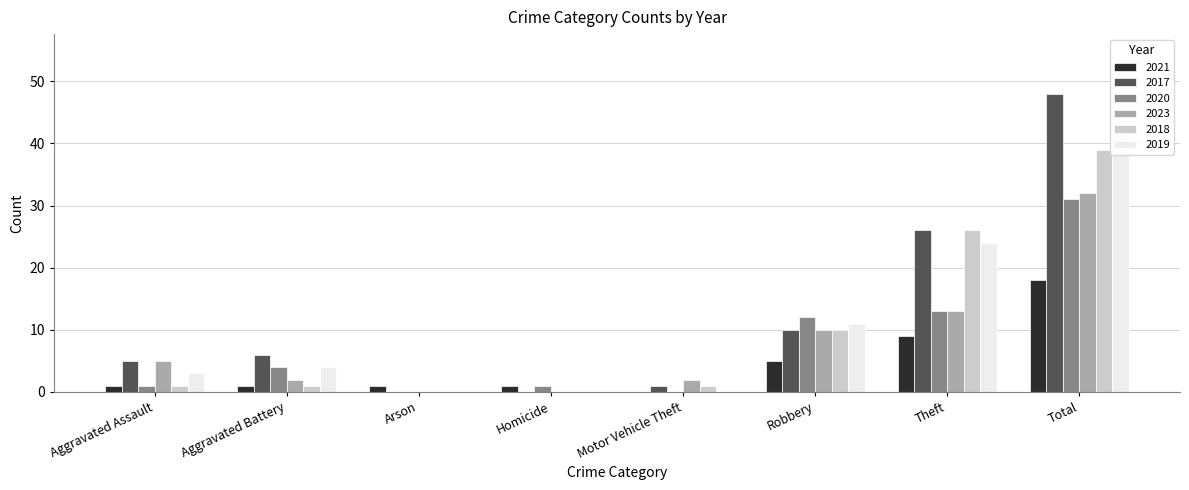

How many bars are there in total?

48